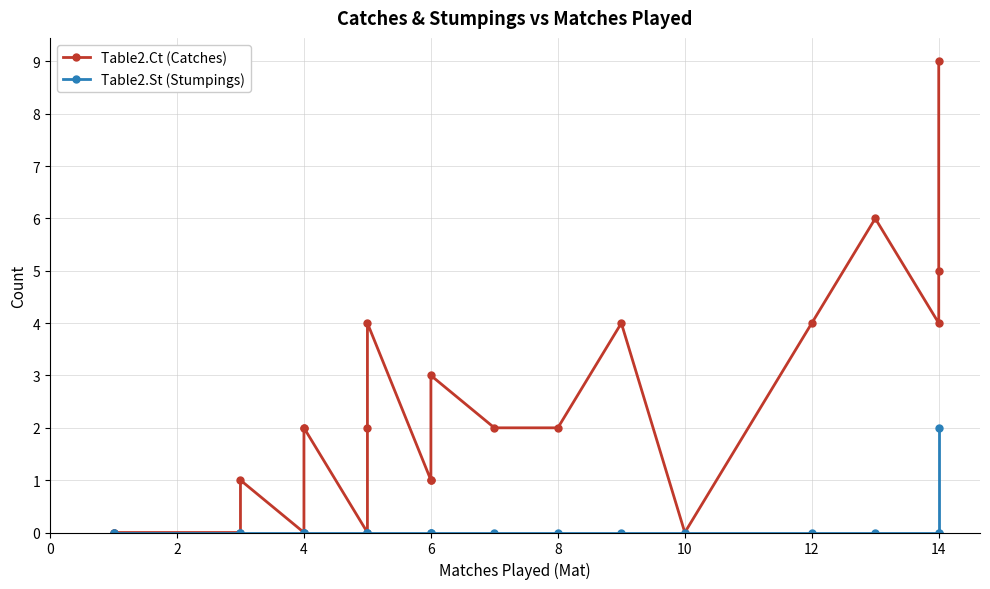

List the series in order of their overall mean, highest first.

Table2.Ct (Catches), Table2.St (Stumpings)